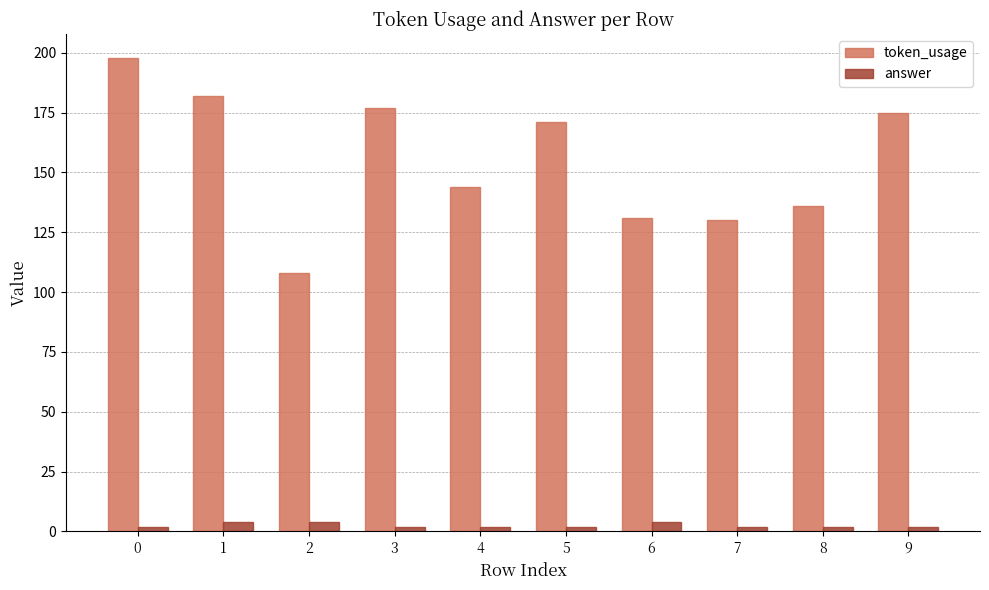

Where is token_usage nearest to the value 153?

4